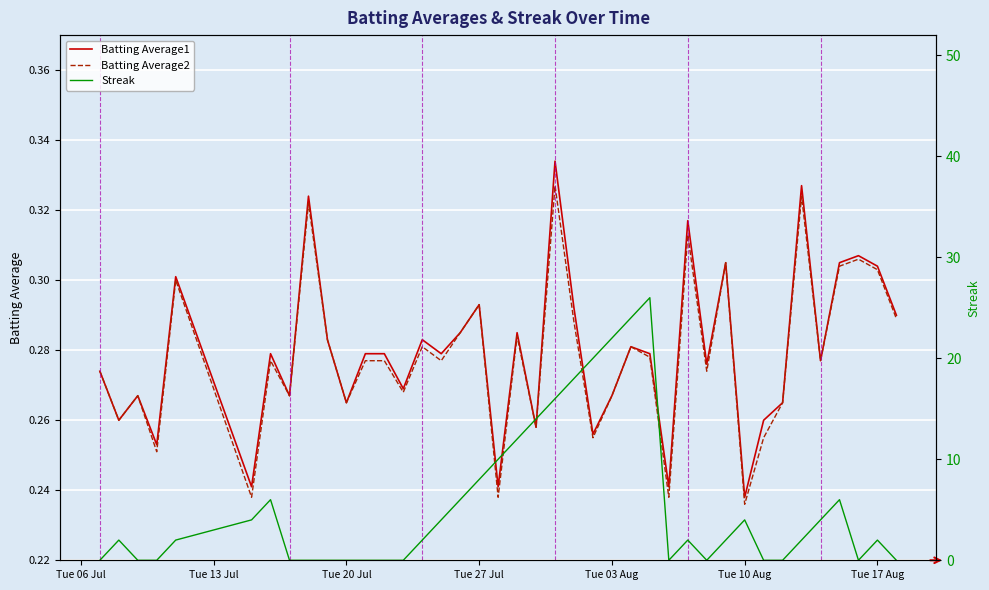

The Batting Average2 series shows 0.5 at Tue 27 Jul. True or false?

False